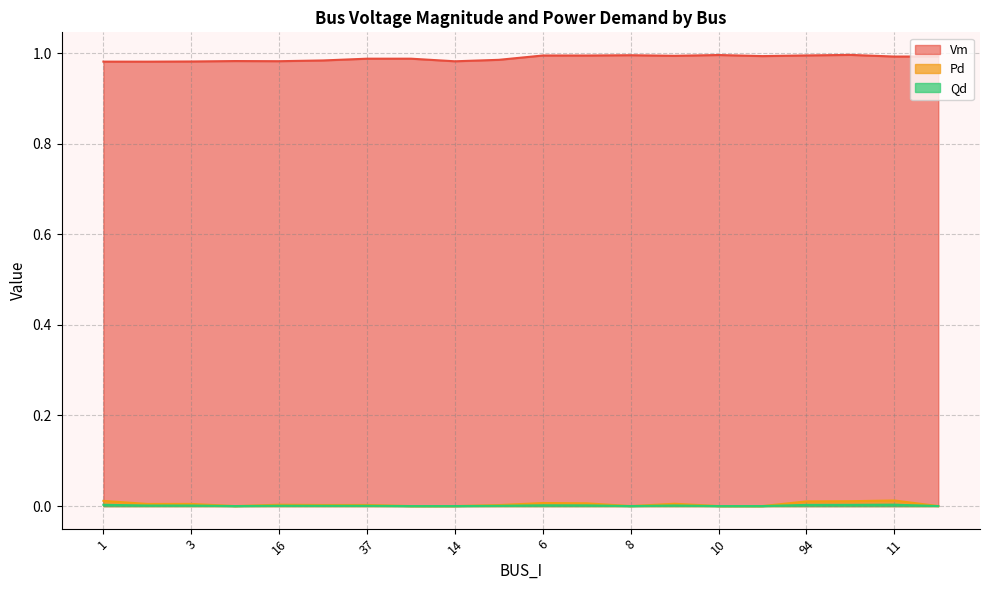

The value of Pd at 53 is 0.0. True or false?

False